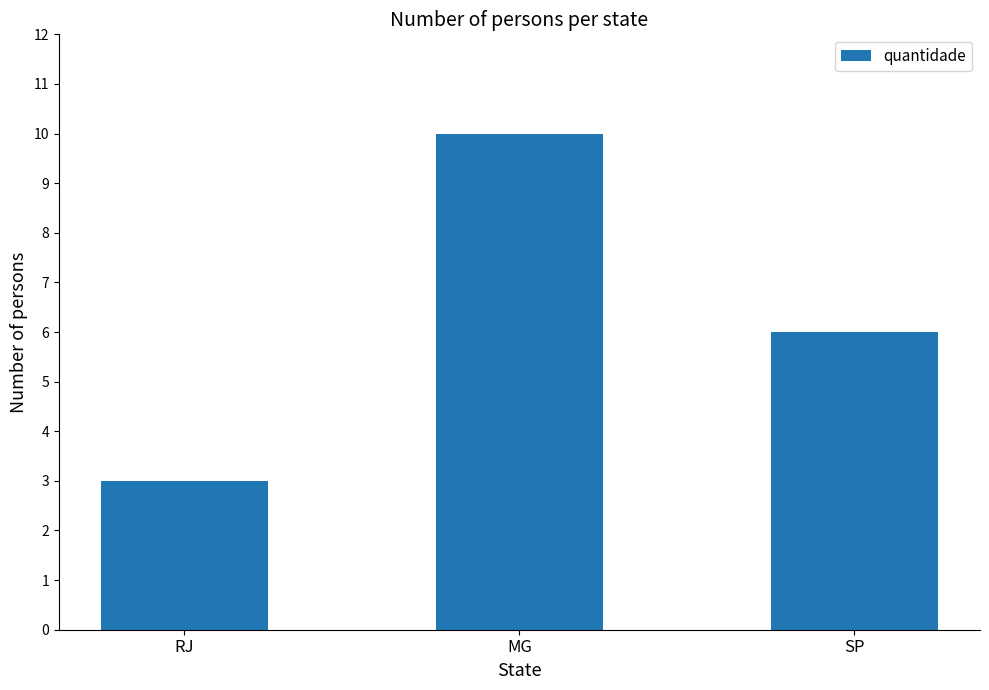

Between SP and RJ, which is larger?

SP